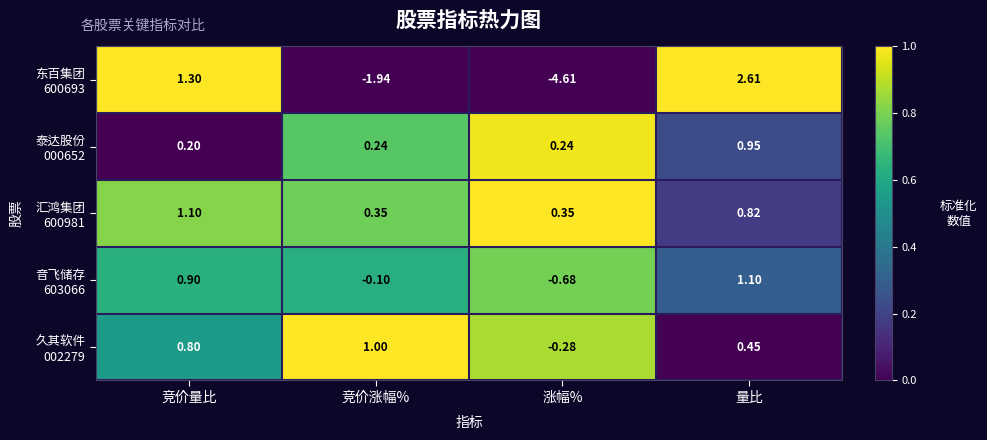

At which category is the sum across all series the highest?

量比